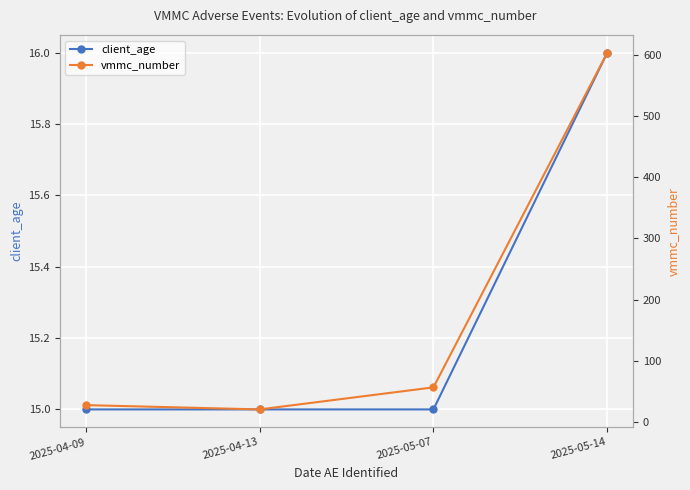

Which series has the widest spread of values?

vmmc_number